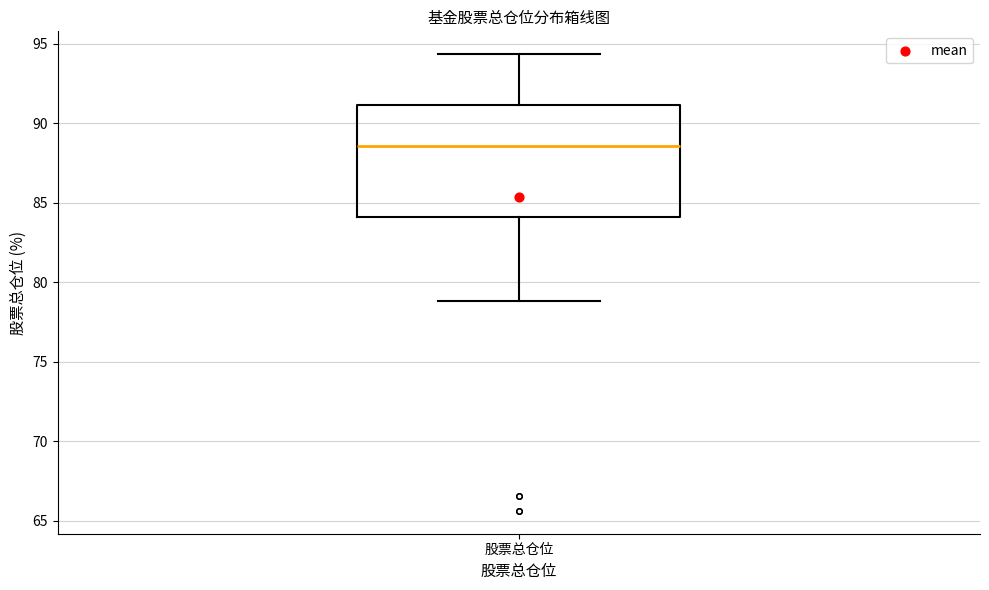

Transcribe this box plot: give where the median line is, the range the box spans, and where the two whiskers end, as read against the y-axis. The values are not printed on the chart, so give them approximately, as read against the axis.

median 88.5, box 84.0 to 91.0, whiskers 79.0 to 94.5